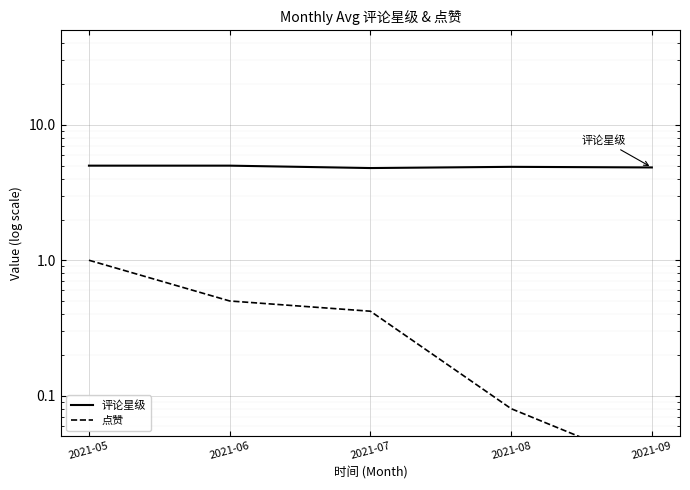

Rank the series by their maximum value, from highest to lowest.

评论星级, 点赞